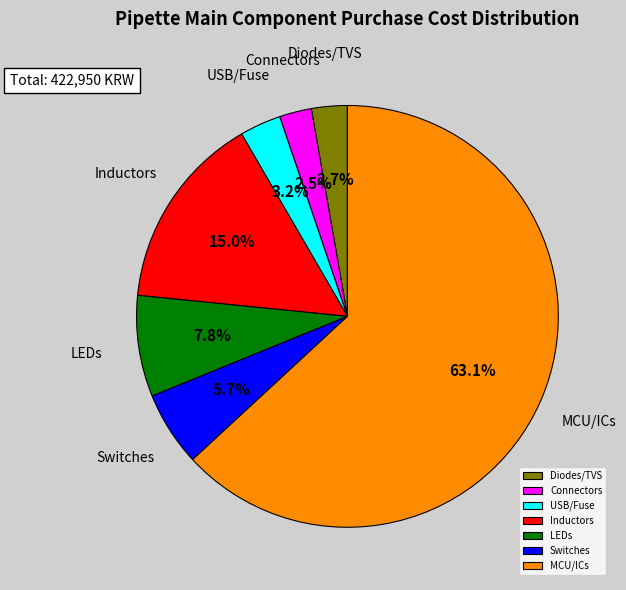

Between MCU/ICs and Connectors, which is larger?

MCU/ICs